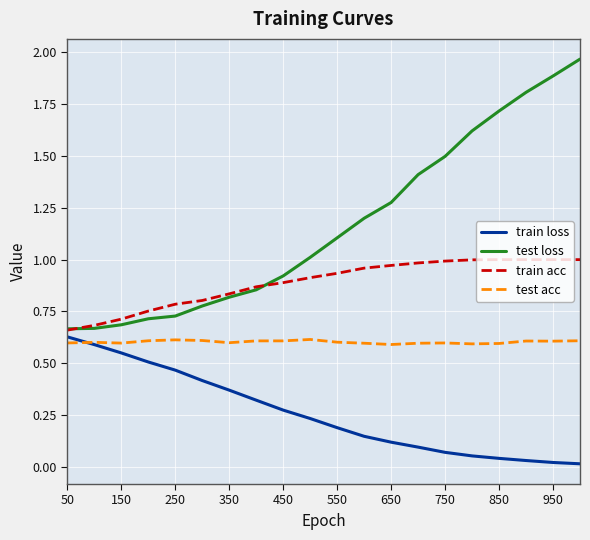

Which series has the largest total across all categories?

test loss